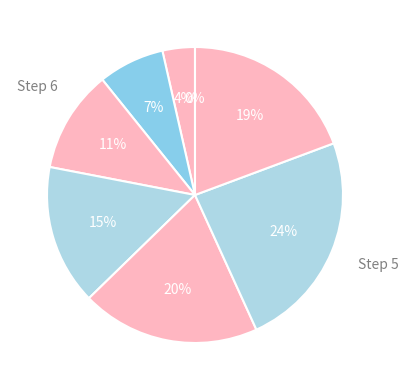

To the nearest percent, what is the combined percentage of 3 and 2?

18%